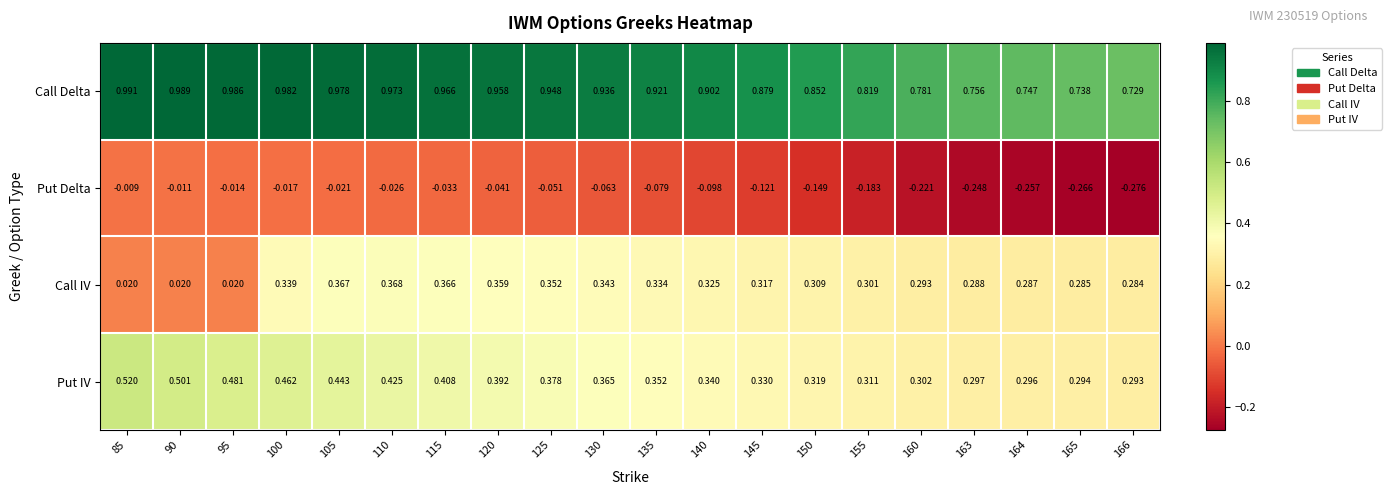

Is the value of Call IV at 165 greater than the value of Call Delta at 150?

No